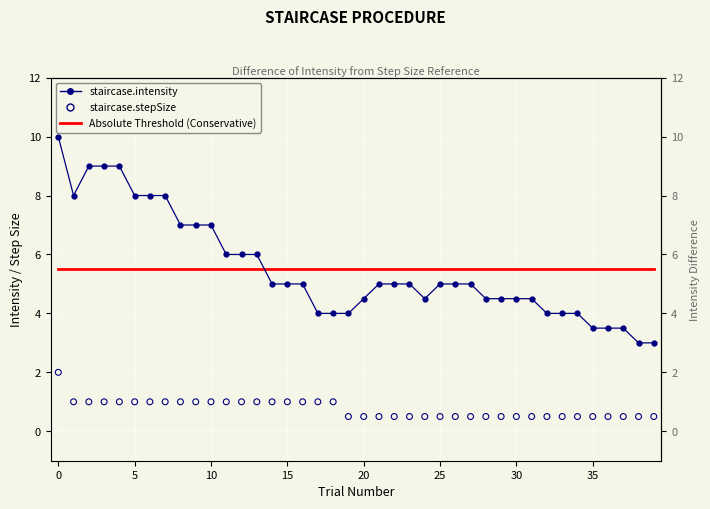

At how many categories does at least one series exceed 4?

40